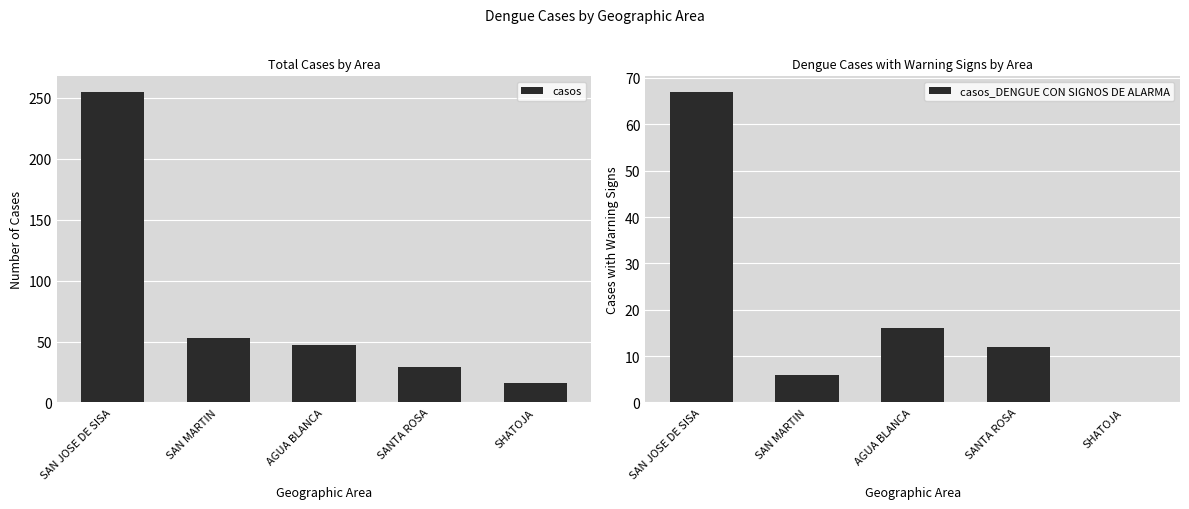

Reading left to right, what are all the values shown in this chart?

casos: SAN JOSE DE SISA=255	SAN MARTIN=53	AGUA BLANCA=47	SANTA ROSA=29	SHATOJA=16
casos_DENGUE CON SIGNOS DE ALARMA: SAN JOSE DE SISA=67	SAN MARTIN=6	AGUA BLANCA=16	SANTA ROSA=12	SHATOJA=0